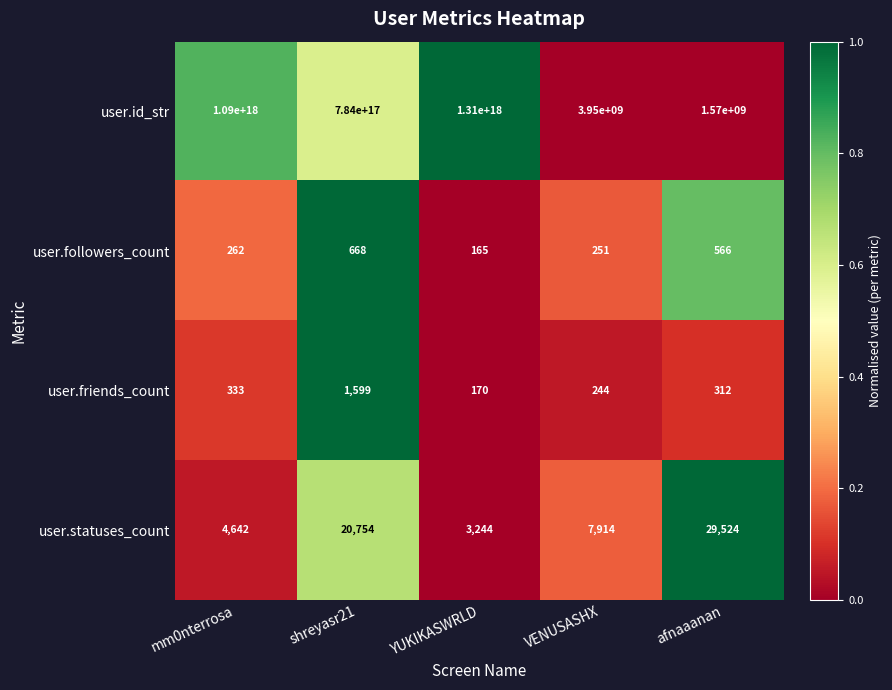

True or false: user.id_str has a value of 1924959443 at VENUSASHX.

False